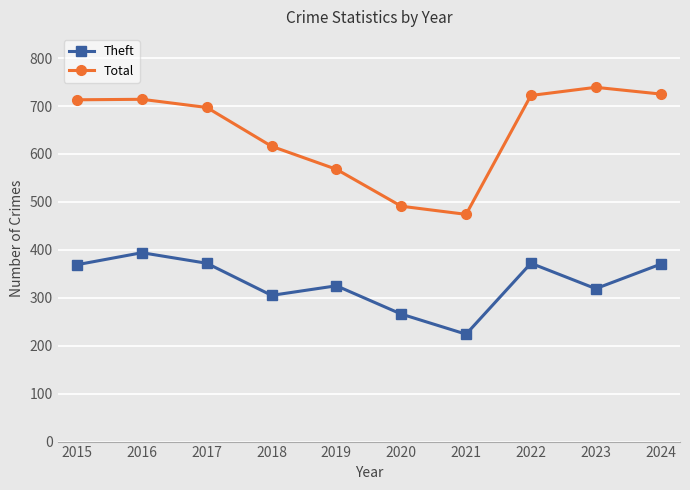

In Total, how many points are lower than both neighbors (excluding endpoints)?

1